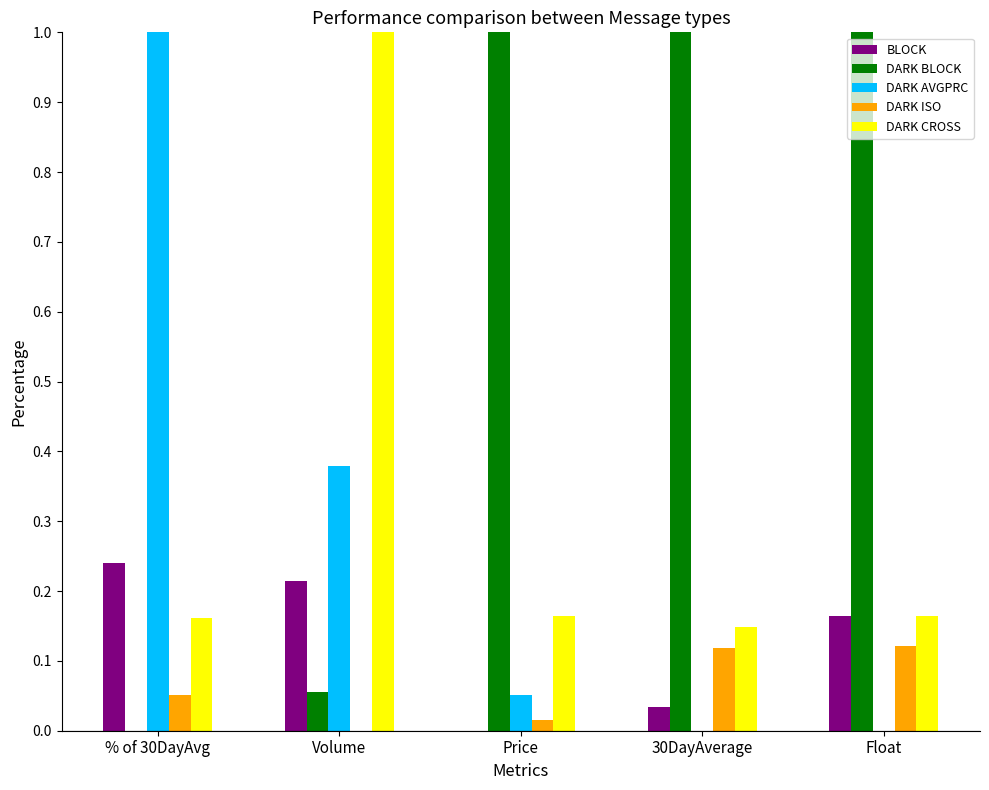

The value of DARK CROSS at Price is 0.1. True or false?

False